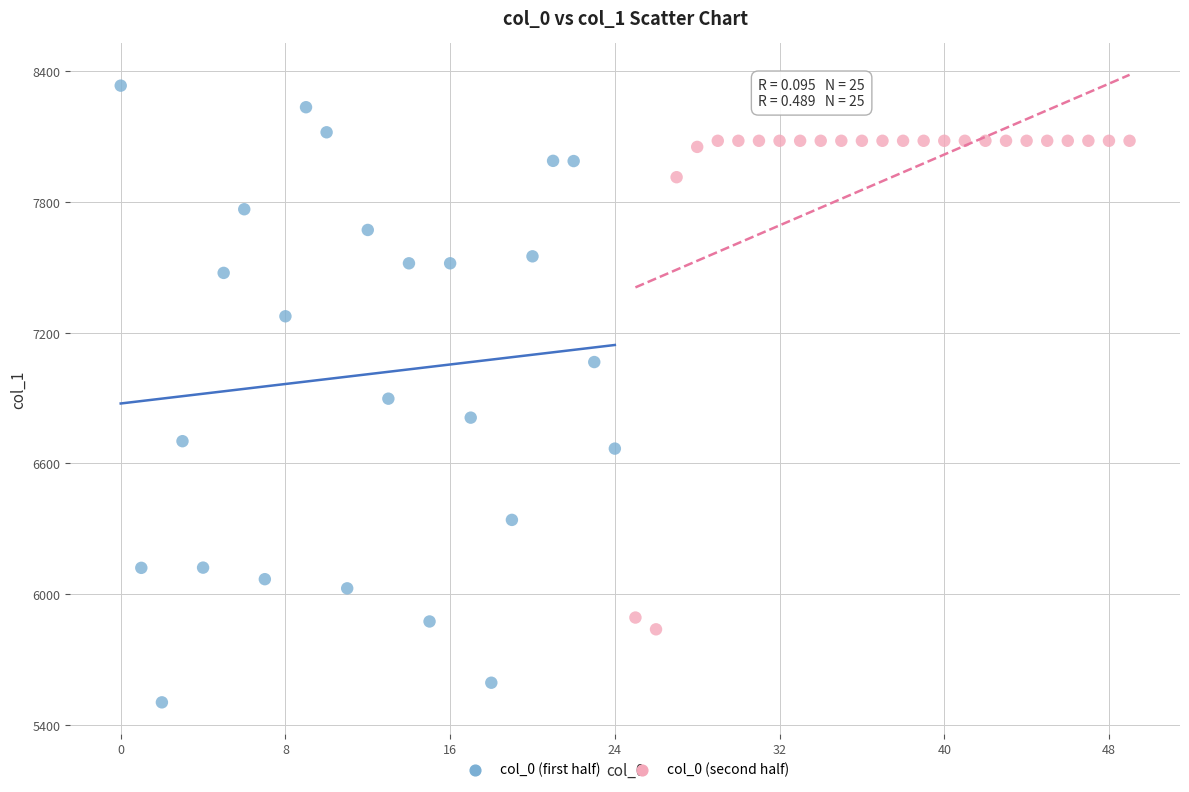

Which series contains the highest Y value?

col_0 (first half)